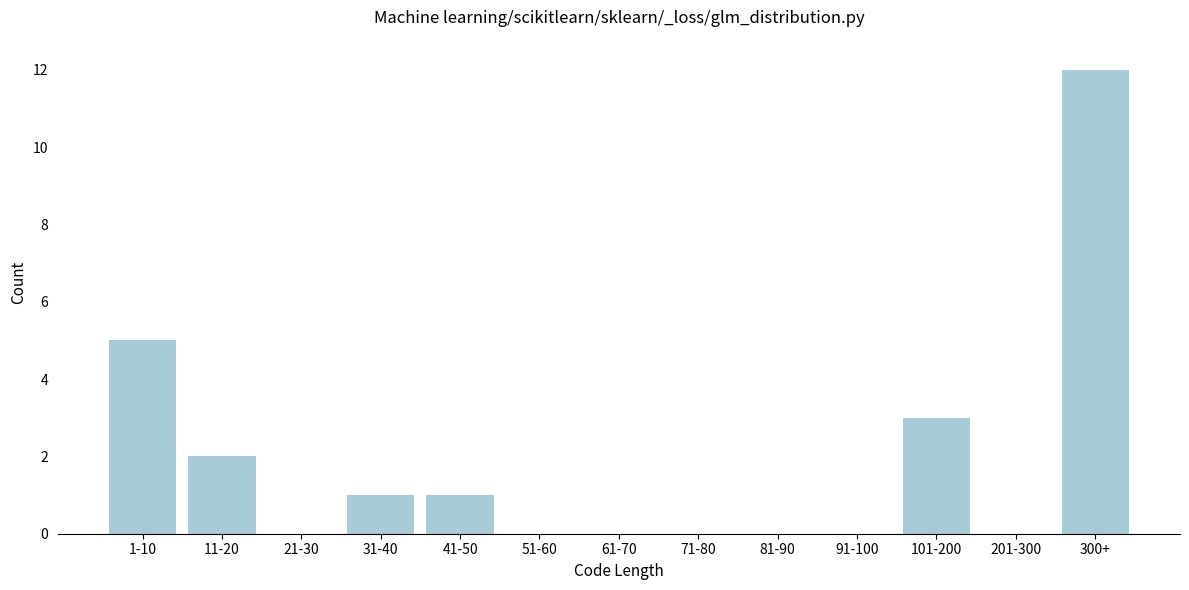

Where is the data nearest to the value 6?

1-10